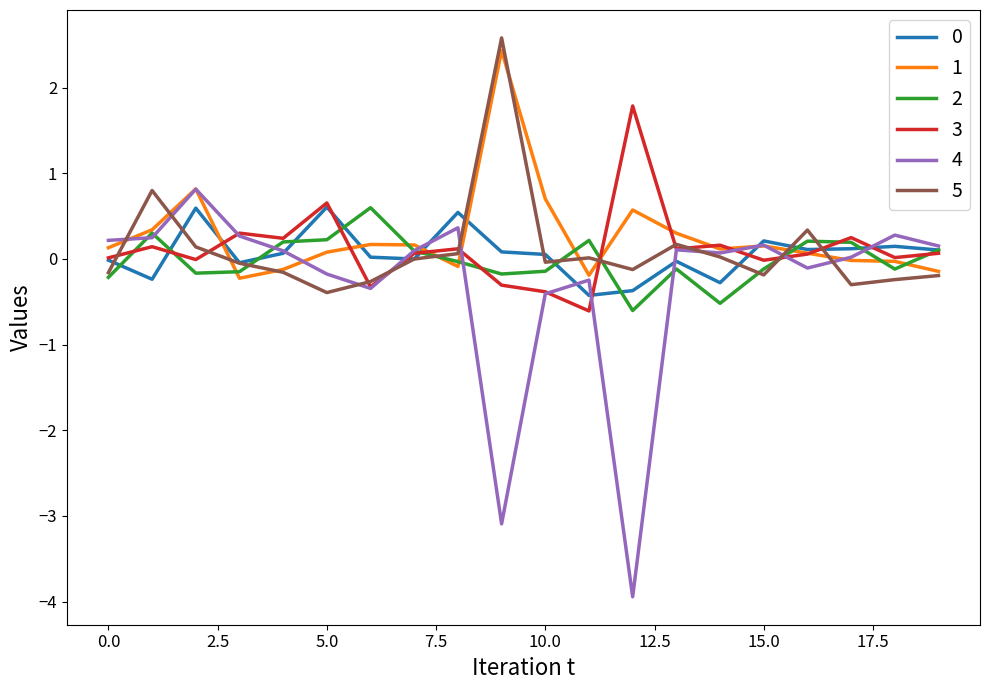

What is the difference between the maximum and minimum values in the 4 series?

4.8